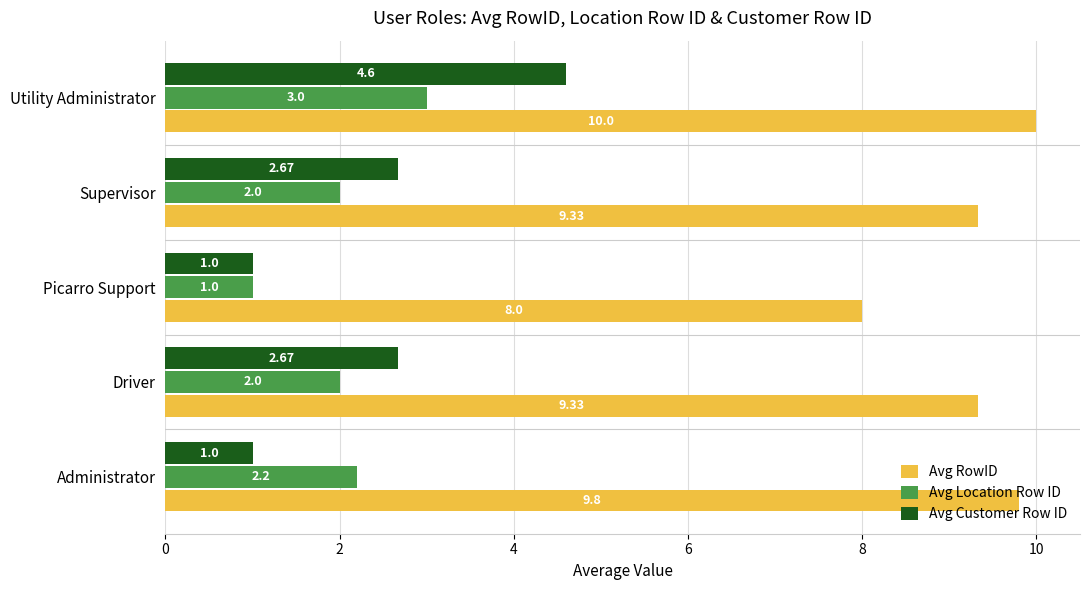

What is the minimum value for Avg Location Row ID?

1.0